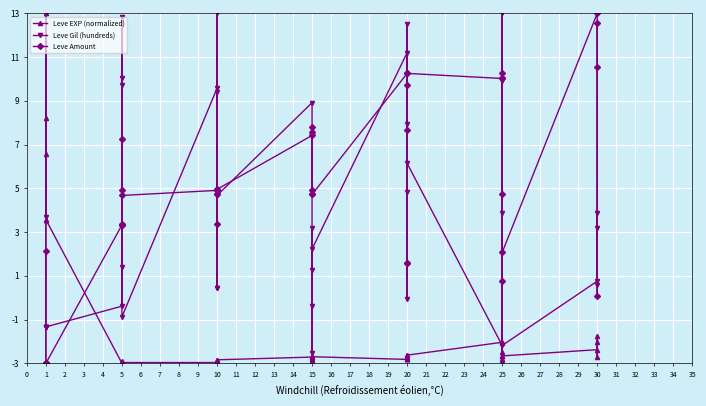

The value of Leve Amount at 25 is 14.4. True or false?

False